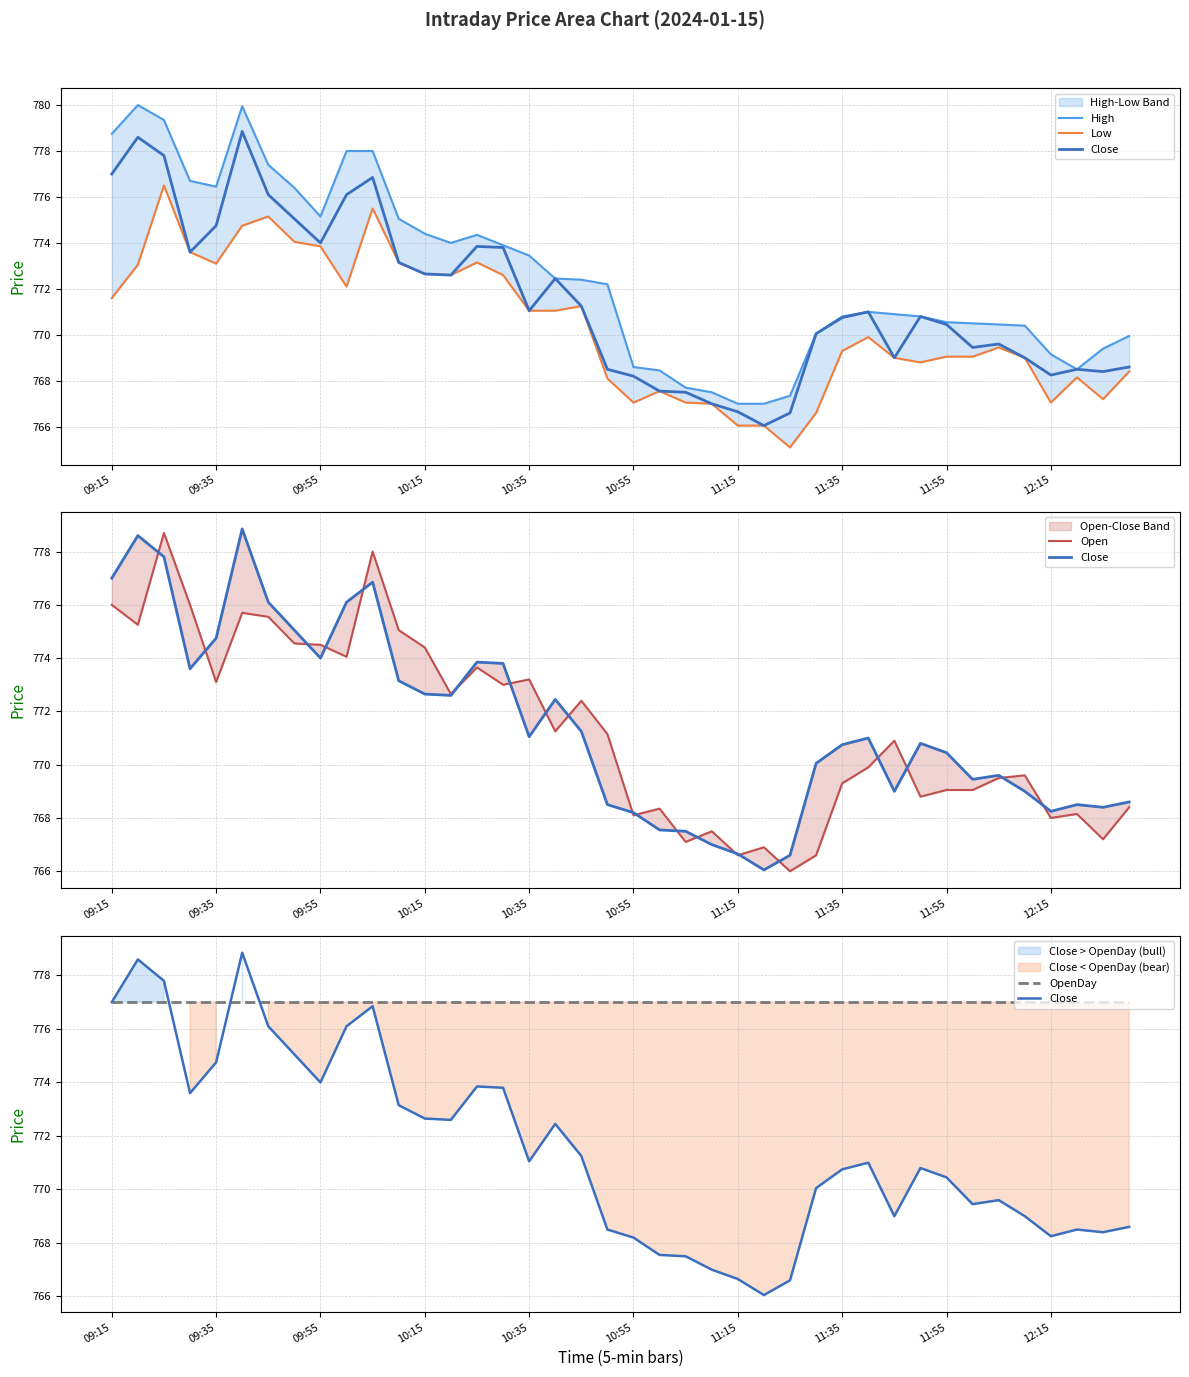

Reading left to right, transcribe all the data shown in this chart.

High: 778.8	780.0	779.4	776.7	776.5	780.0	777.4	776.4	775.1	778.0	778.0	775.0	774.4	774.0	774.4	773.9	773.5	772.5	772.4	772.2	768.6	768.5	767.7	767.5	767.0	767.0	767.4	770.0	770.8	771.0	770.9	770.8	770.5	770.5	770.5	770.4	769.1	768.5	769.4	770.0
Low: 771.6	773.0	776.5	773.6	773.1	774.8	775.1	774.0	773.9	772.1	775.5	773.1	772.6	772.6	773.1	772.6	771.0	771.0	771.2	768.1	767.0	767.5	767.0	767.0	766.0	766.0	765.1	766.6	769.3	769.9	769.0	768.8	769.0	769.0	769.5	769.0	767.0	768.1	767.2	768.4
Close: 777.0	778.6	777.8	773.6	774.8	778.9	776.1	775.0	774.0	776.1	776.9	773.1	772.6	772.6	773.9	773.8	771.0	772.5	771.2	768.5	768.2	767.5	767.5	767.0	766.6	766.0	766.6	770.0	770.8	771.0	769.0	770.8	770.5	769.5	769.6	769.0	768.2	768.5	768.4	768.6
Open: 776.0	775.2	778.7	776.0	773.1	775.7	775.5	774.5	774.5	774.0	778.0	775.0	774.4	772.6	773.6	773.0	773.2	771.2	772.4	771.1	768.1	768.4	767.1	767.5	766.6	766.9	766.0	766.6	769.3	769.9	770.9	768.8	769.0	769.0	769.5	769.6	768.0	768.1	767.2	768.4
OpenDay: 777.0	777.0	777.0	777.0	777.0	777.0	777.0	777.0	777.0	777.0	777.0	777.0	777.0	777.0	777.0	777.0	777.0	777.0	777.0	777.0	777.0	777.0	777.0	777.0	777.0	777.0	777.0	777.0	777.0	777.0	777.0	777.0	777.0	777.0	777.0	777.0	777.0	777.0	777.0	777.0